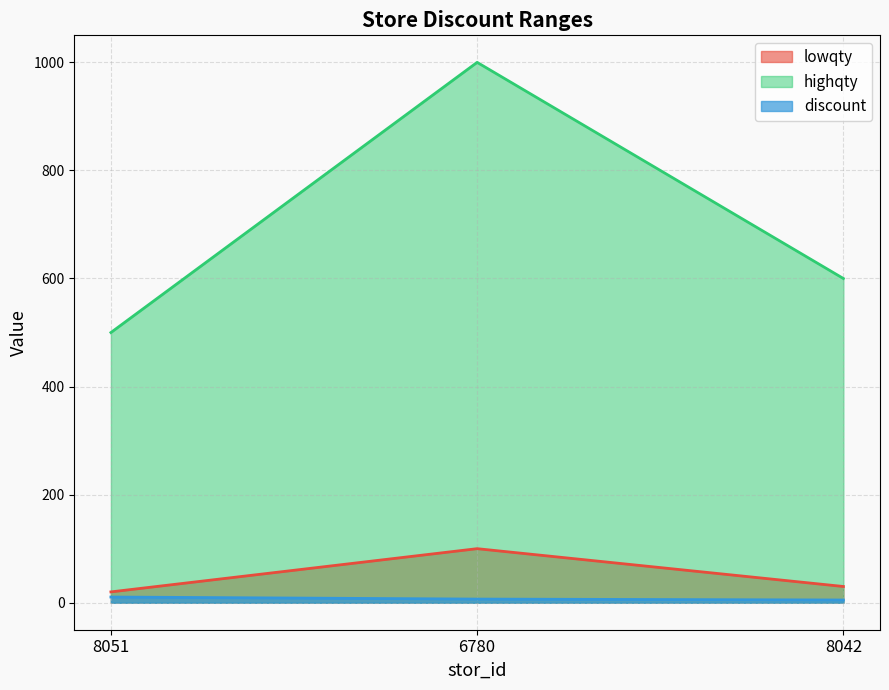

How many values in the highqty series are below 600?

1